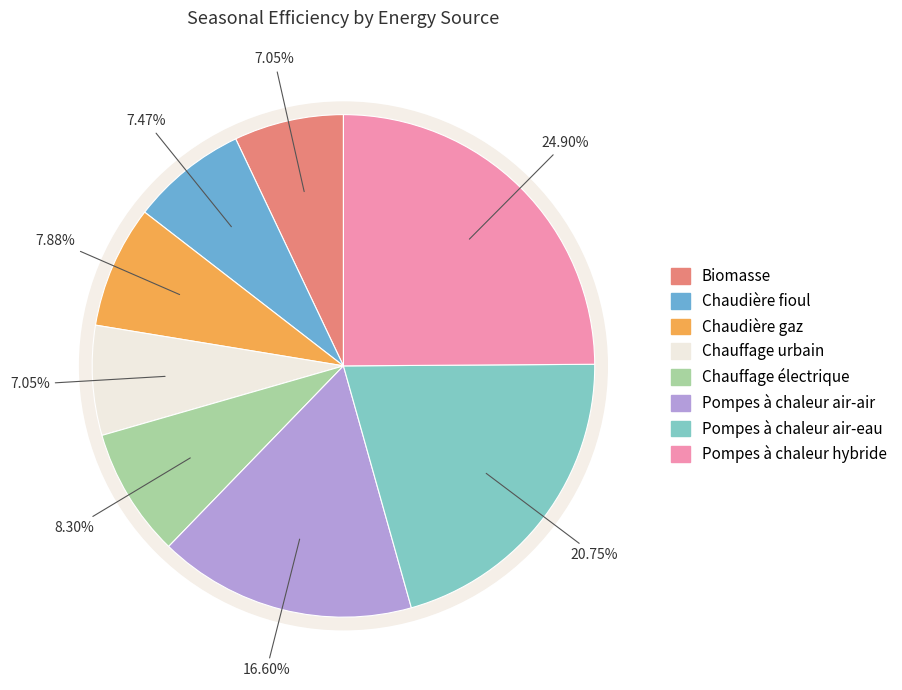

Which category has the biggest portion of the pie?

Pompes à chaleur hybride